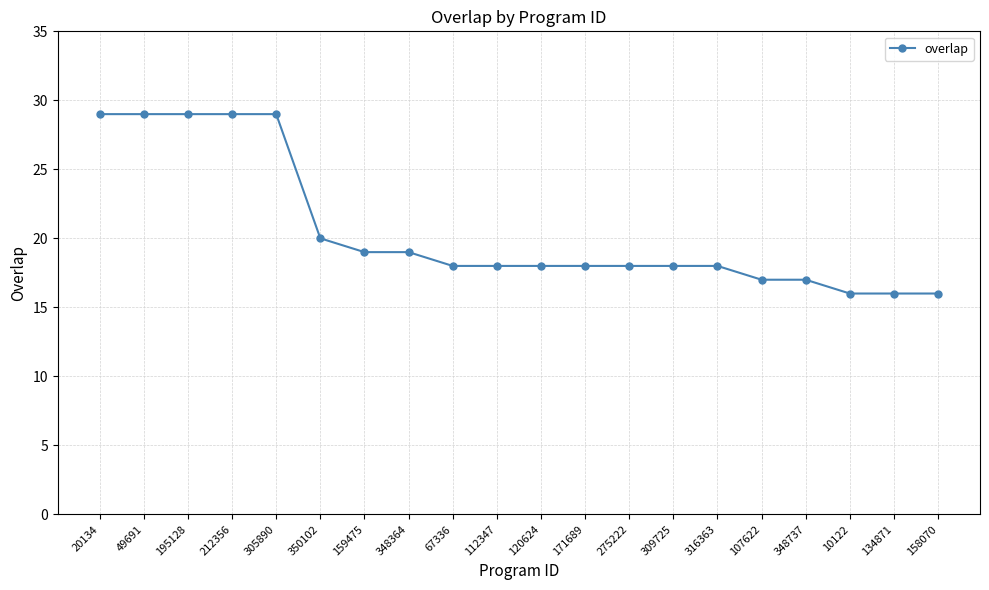

What is the label of the 14th point from the left?

309725